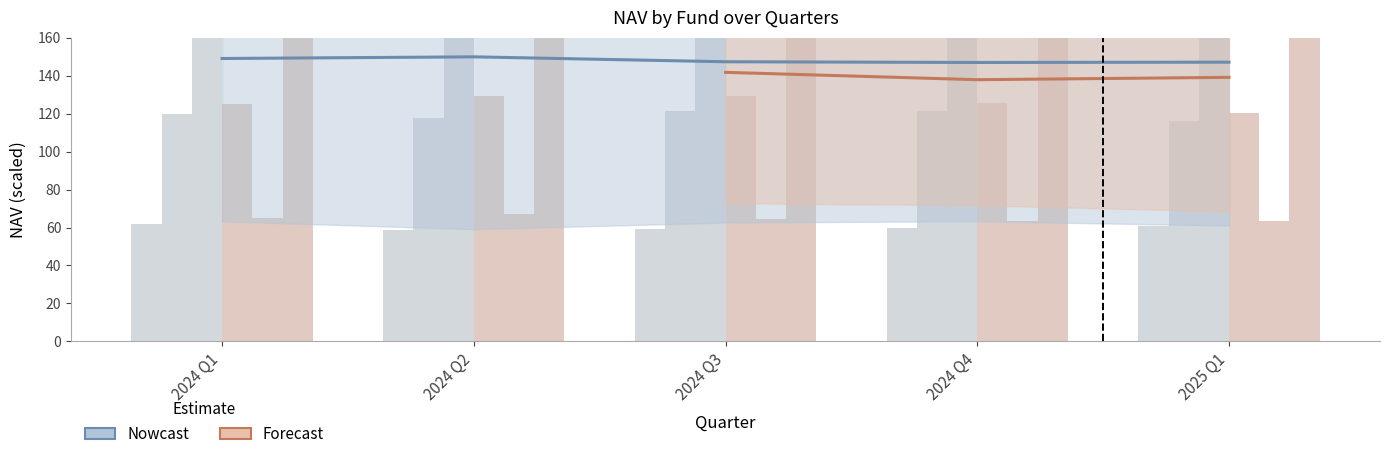

At how many categories does at least one series exceed 89?

5